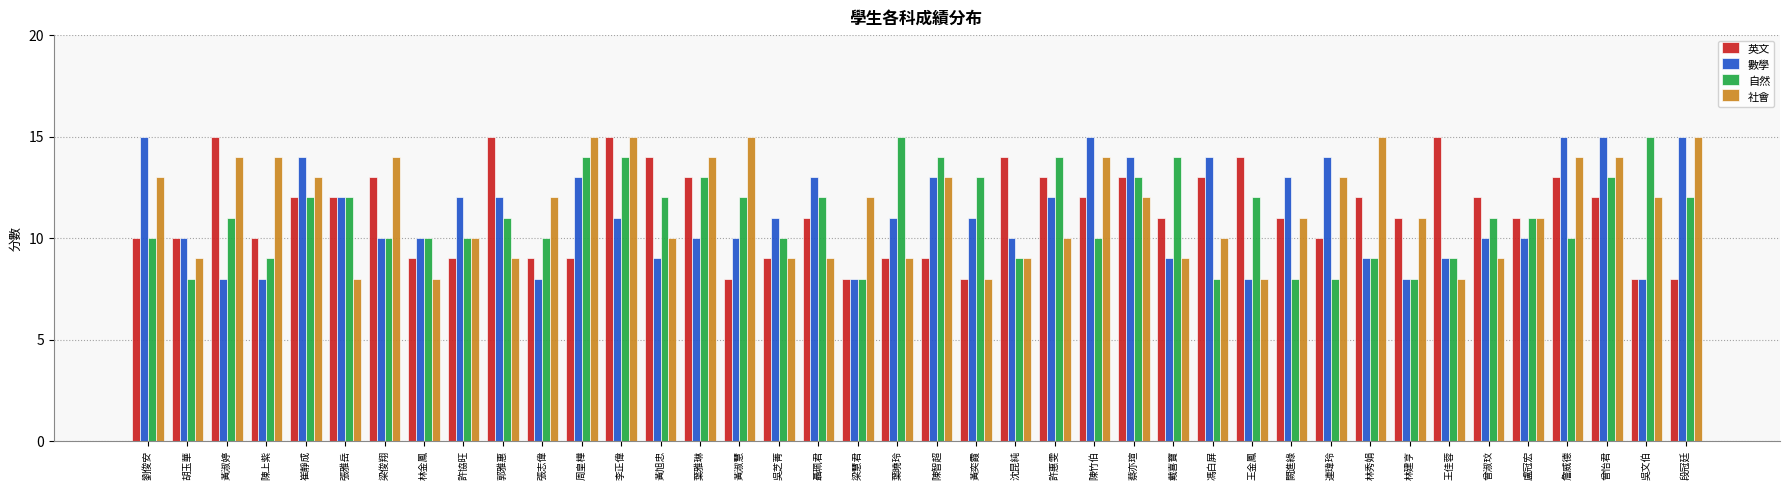

Reading left to right, what are all the values shown in this chart?

英文: 10	10	15	10	12	12	13	9	9	15	9	9	15	14	13	8	9	11	8	9	9	8	14	13	12	13	11	13	14	11	10	12	11	15	12	11	13	12	8	8
數學: 15	10	8	8	14	12	10	10	12	12	8	13	11	9	10	10	11	13	8	11	13	11	10	12	15	14	9	14	8	13	14	9	8	9	10	10	15	15	8	15
自然: 10	8	11	9	12	12	10	10	10	11	10	14	14	12	13	12	10	12	8	15	14	13	9	14	10	13	14	8	12	8	8	9	8	9	11	11	10	13	15	12
社會: 13	9	14	14	13	8	14	8	10	9	12	15	15	10	14	15	9	9	12	9	13	8	9	10	14	12	9	10	8	11	13	15	11	8	9	11	14	14	12	15